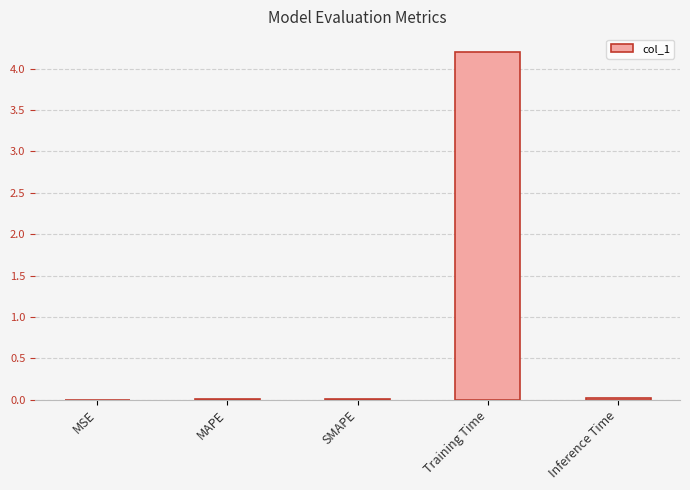

The value at Training Time is 7.1. True or false?

False